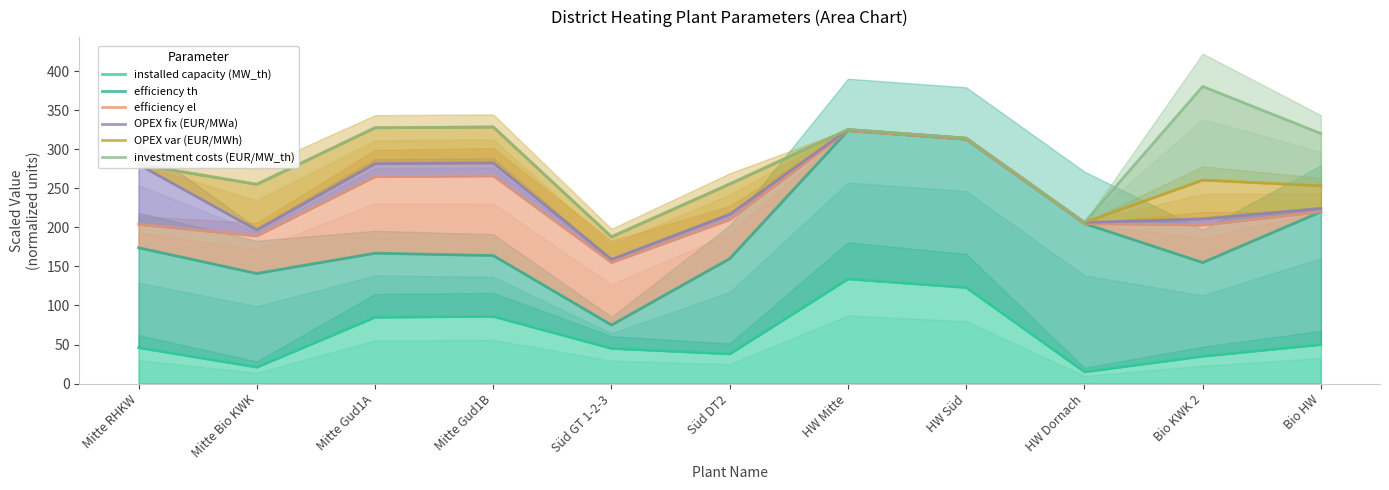

True or false: efficiency th has a value of 205.0 at HW Dornach.

True